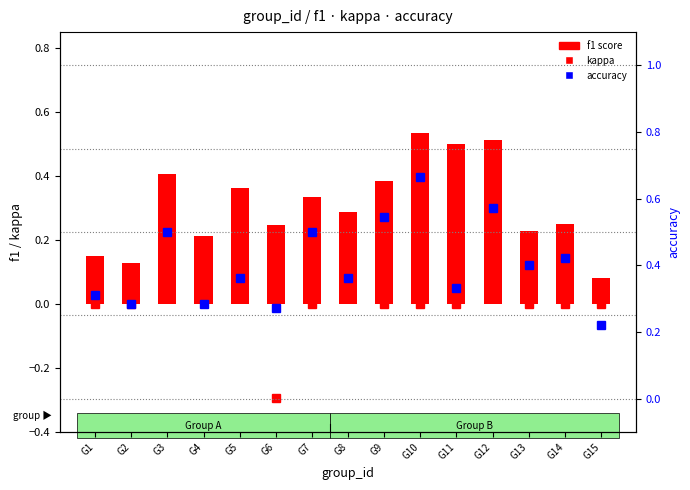

Reading right to left, list all the values displayed in this chart.

kappa: 0.0	0.0	0.0	0.2	0.0	0.0	0.0	0.1	0.0	-0.3	0.1	0.0	0.1	0.0	0.0
f1 score: 0.1	0.2	0.2	0.5	0.5	0.5	0.4	0.3	0.3	0.2	0.4	0.2	0.4	0.1	0.1
accuracy: 0.2	0.4	0.4	0.6	0.3	0.7	0.5	0.4	0.5	0.3	0.4	0.3	0.5	0.3	0.3